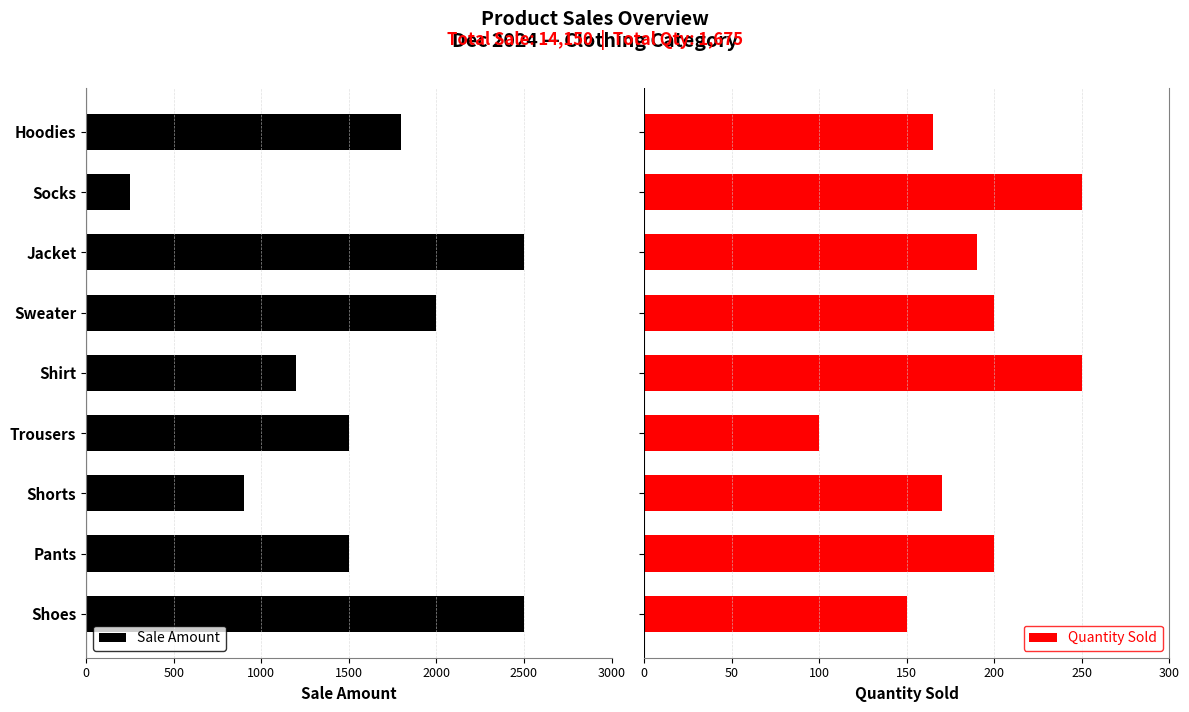

What is the difference between the maximum and minimum values in the Quantity Sold series?

150